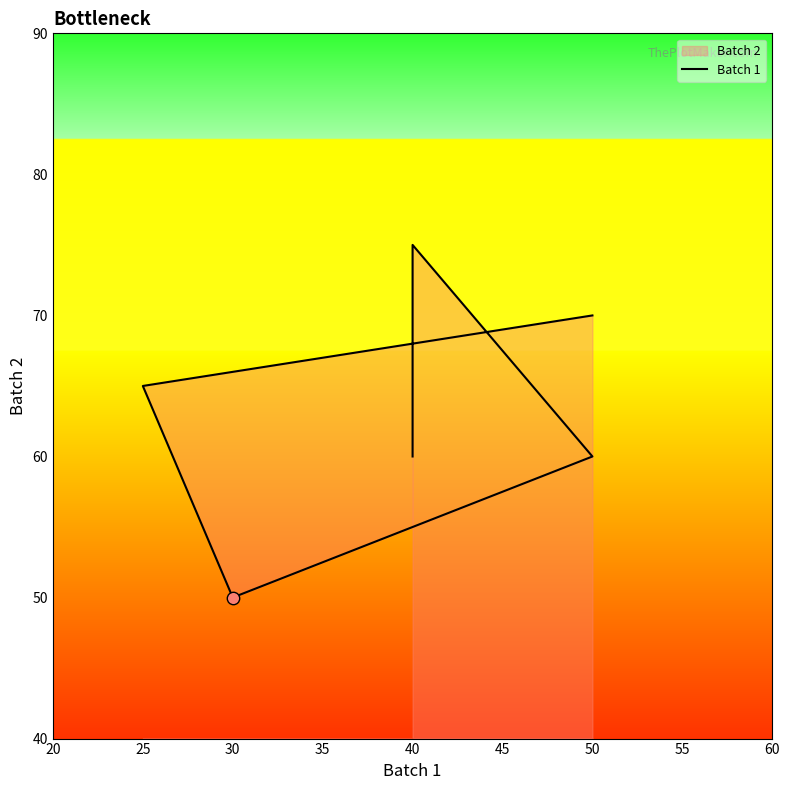

What is the ratio of the value at 25 to the value at 40?

0.9